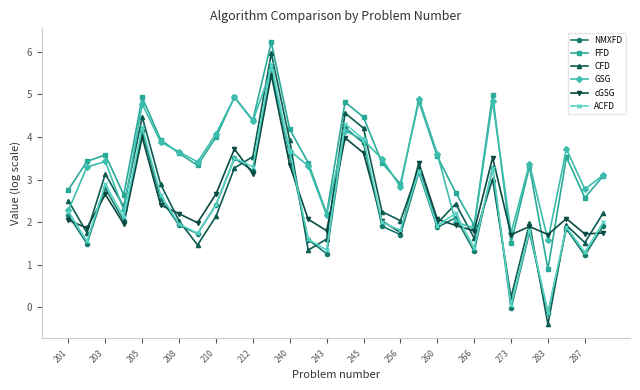

At how many categories does at least one series exceed 0?

30